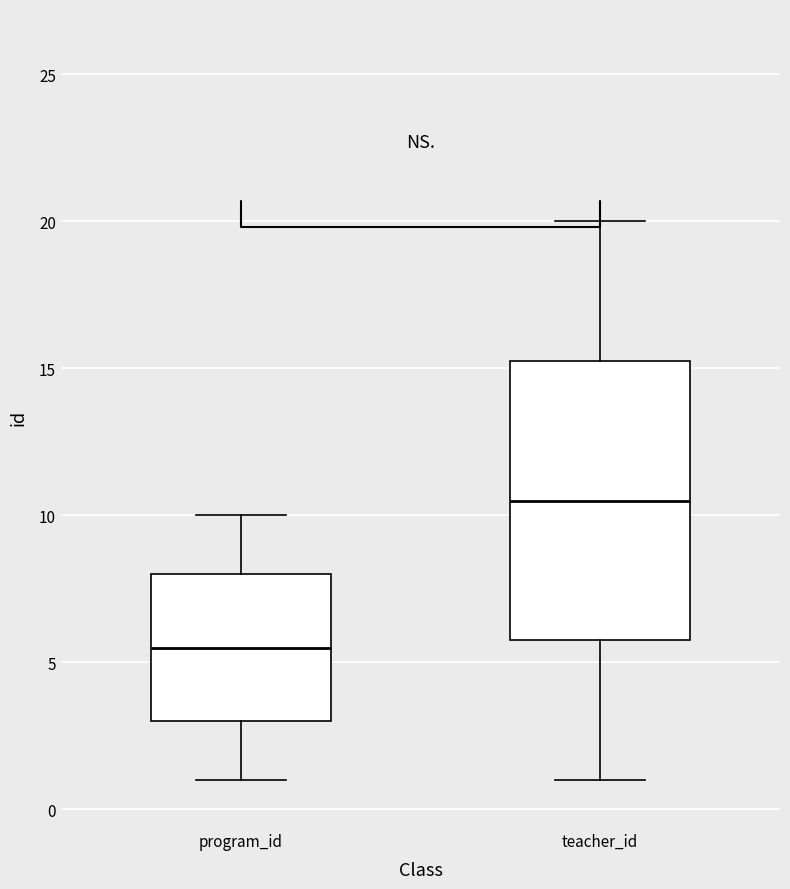

Which box has the highest median line?

teacher_id